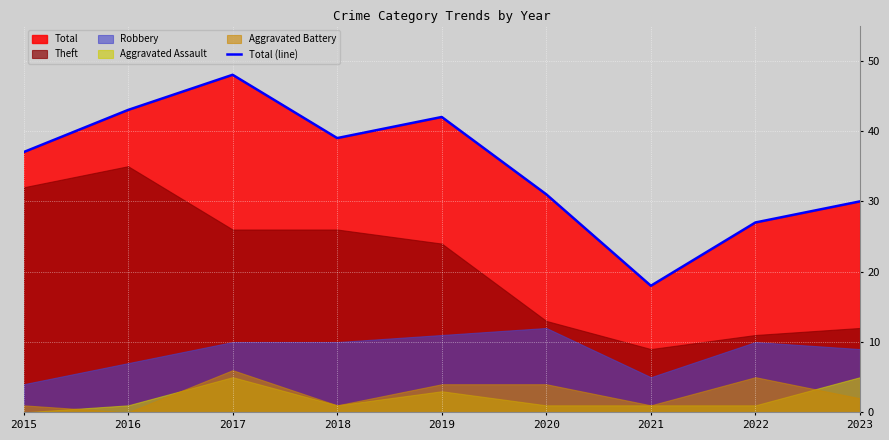

List the labels in order of value, largest first.

2017, 2016, 2019, 2018, 2015, 2020, 2023, 2022, 2021